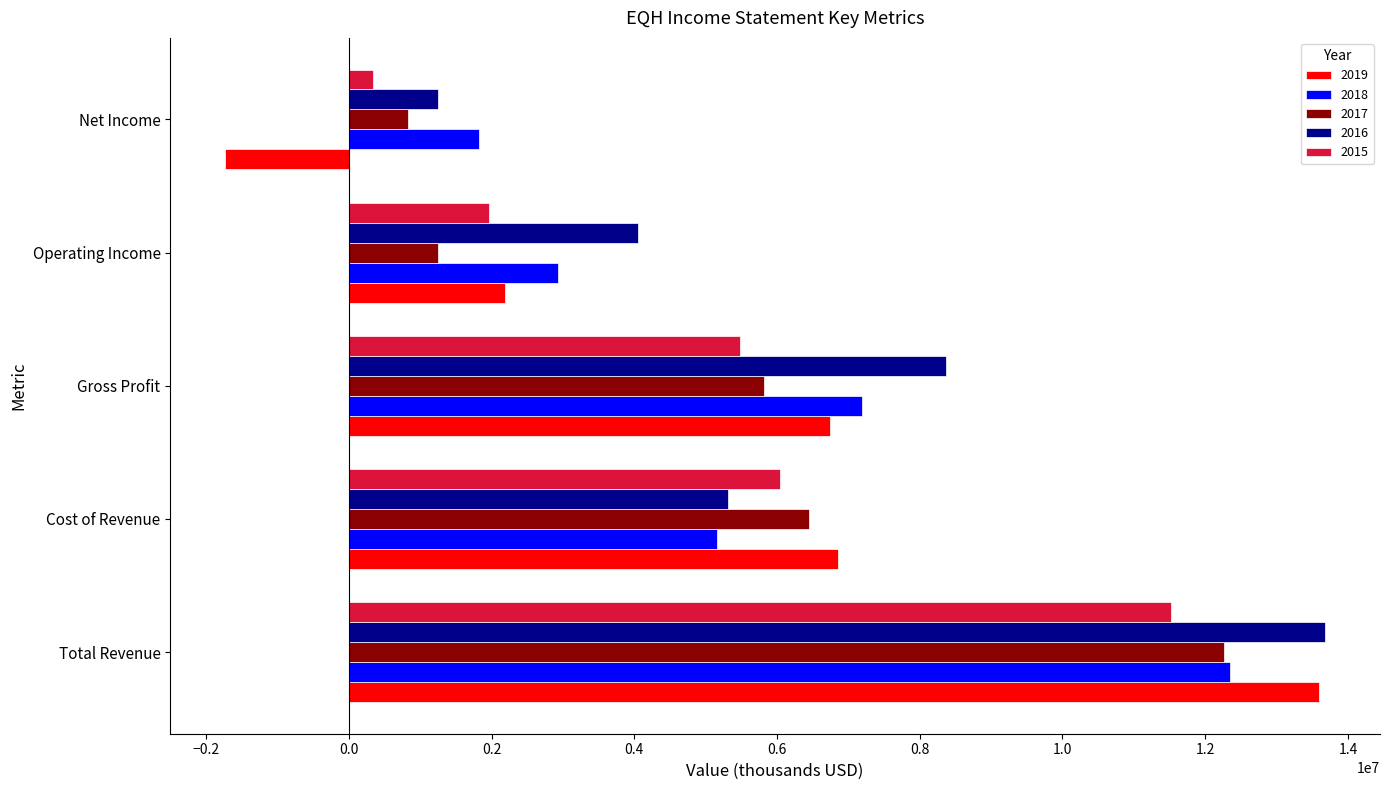

At which label does 2017 reach its minimum?

Net Income